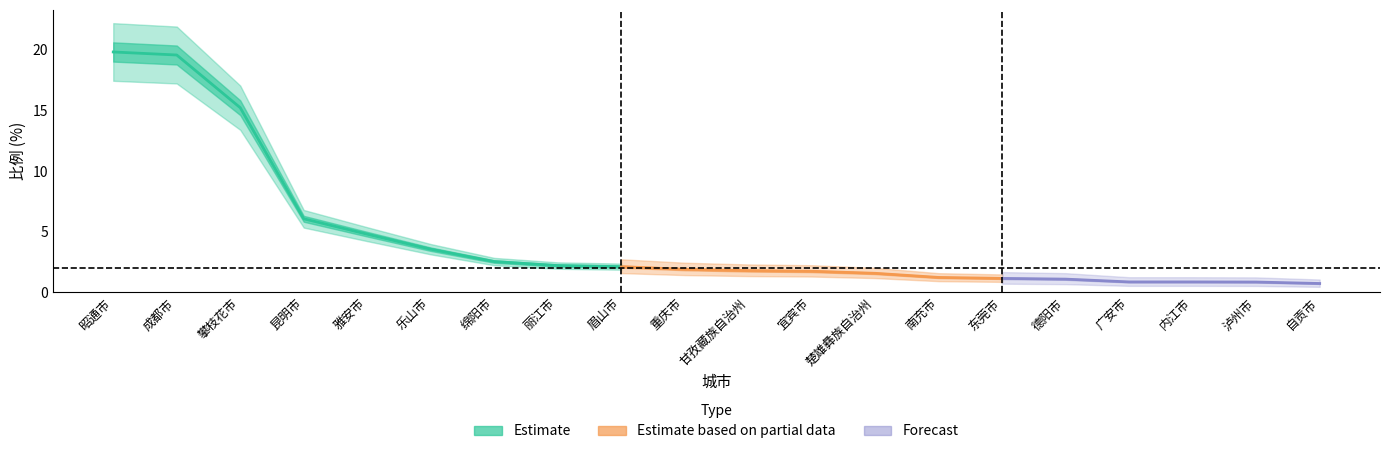

Reading right to left, list all the values displayed in this chart.

自贡市=0.7	泸州市=0.8	内江市=0.8	广安市=0.8	德阳市=1.1	东莞市=1.1	南充市=1.2	楚雄彝族自治州=1.6	宜宾市=1.7	甘孜藏族自治州=1.8	重庆市=1.9	眉山市=2.1	丽江市=2.2	绵阳市=2.5	乐山市=3.5	雅安市=4.8	昆明市=6.1	攀枝花市=15.2	成都市=19.6	昭通市=19.8